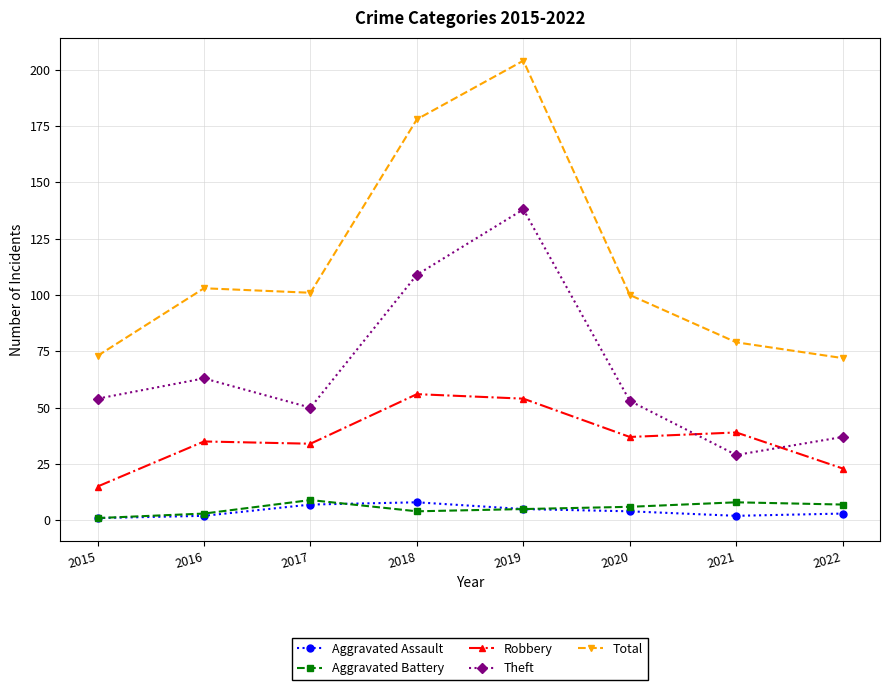

Which series has the widest spread of values?

Total